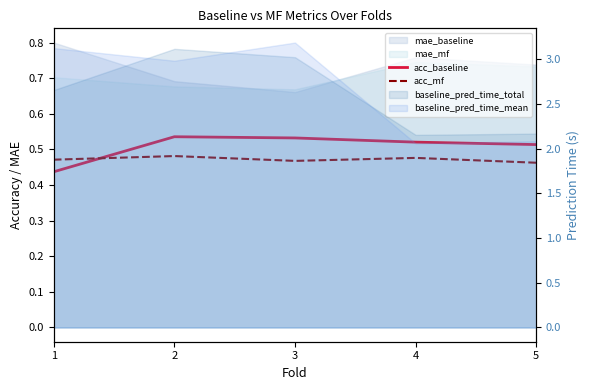

At which category does acc_baseline reach its first local peak?

2